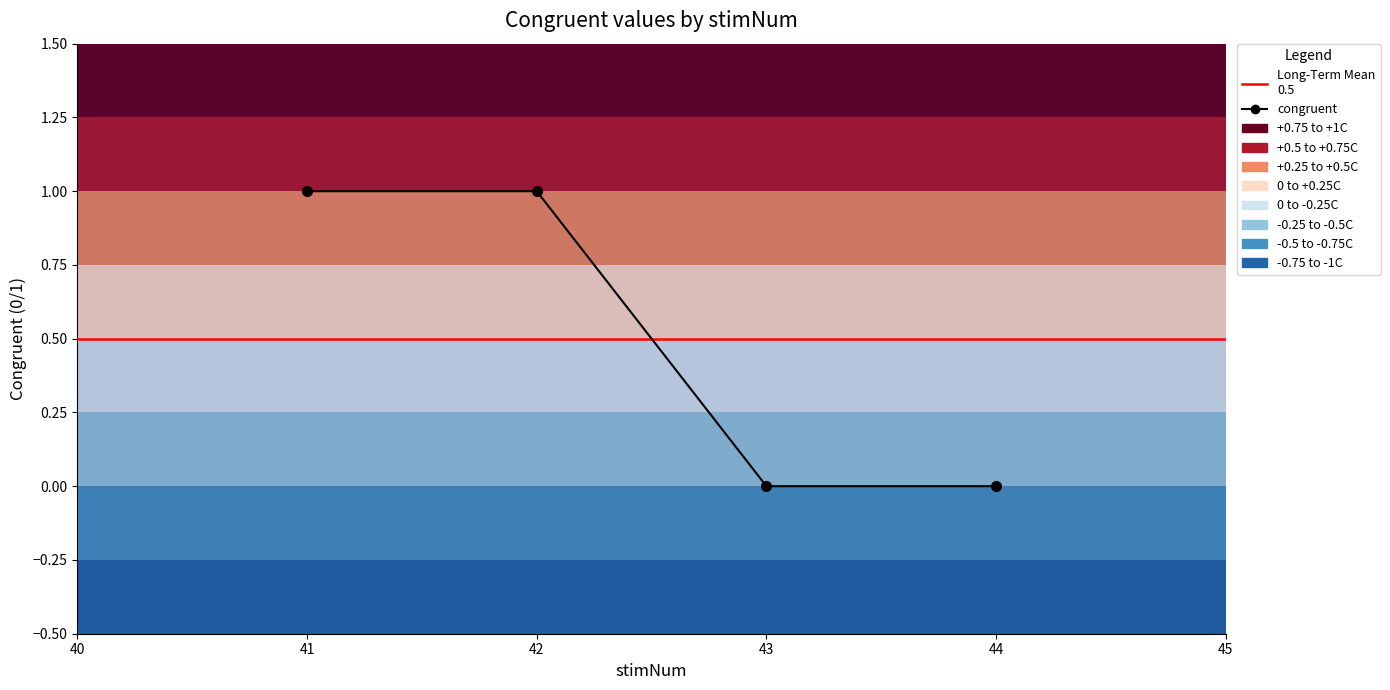

The chart shows a value of 0 at 44. True or false?

True